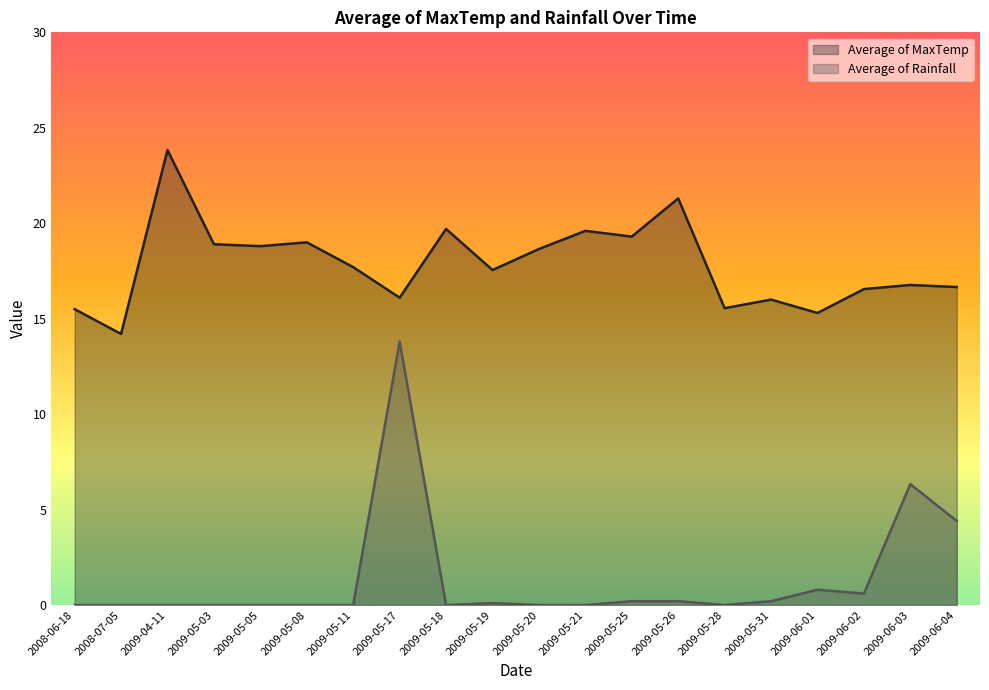

What is the total value across all series at 2009-04-11?

23.8